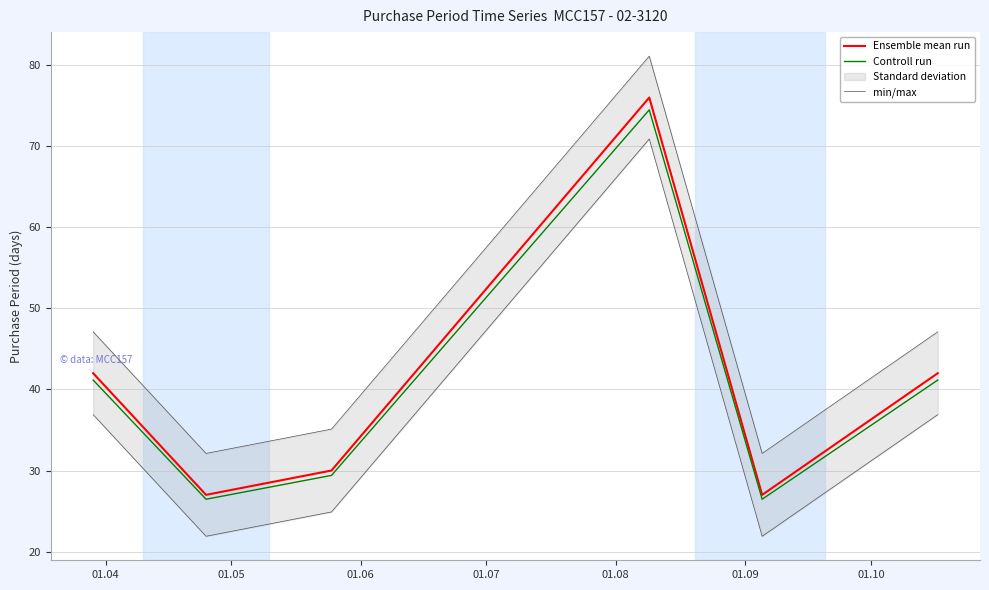

Reading right to left, list all the values displayed in this chart.

Ensemble mean run: 42.0	27.0	76.0	30.0	27.0	42.0
Controll run: 41.2	26.5	74.5	29.4	26.5	41.2
min/max: 47.1	32.1	81.1	35.1	32.1	47.1